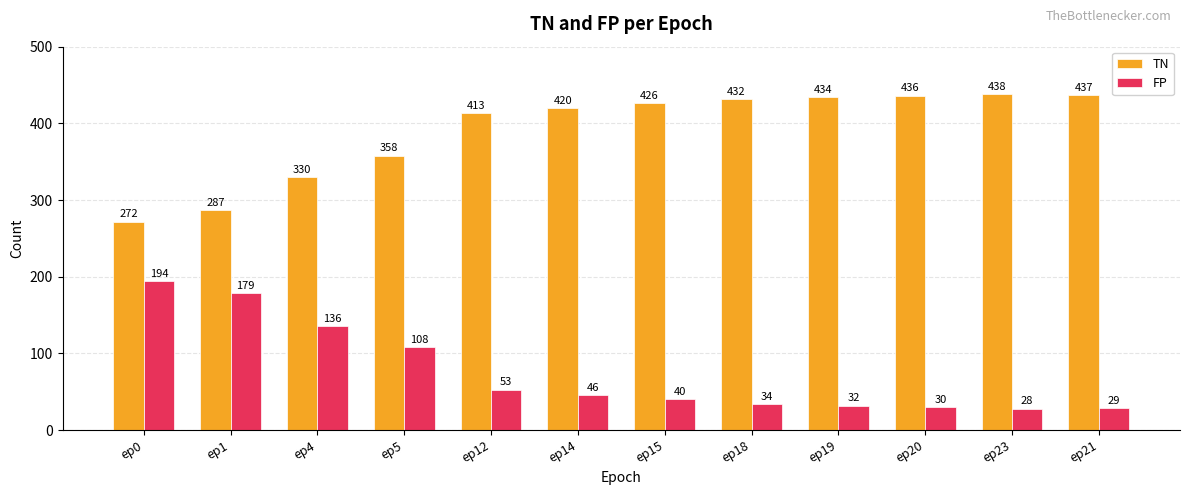

What is the difference between the maximum and minimum values in the FP series?

166